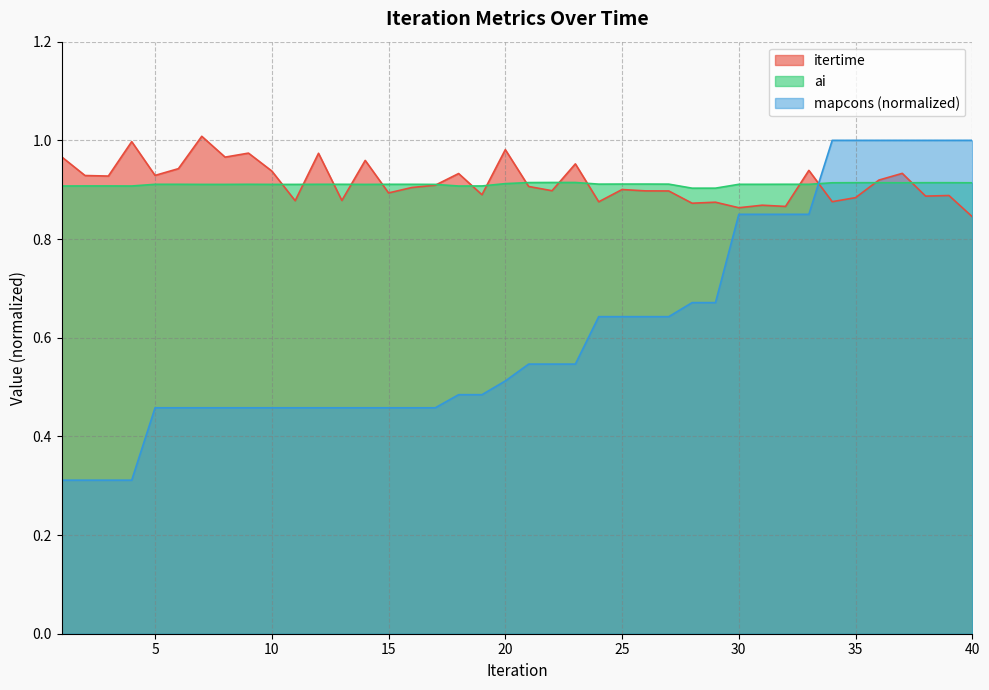

What are all the series names shown in the legend?

itertime, ai, mapcons (normalized)